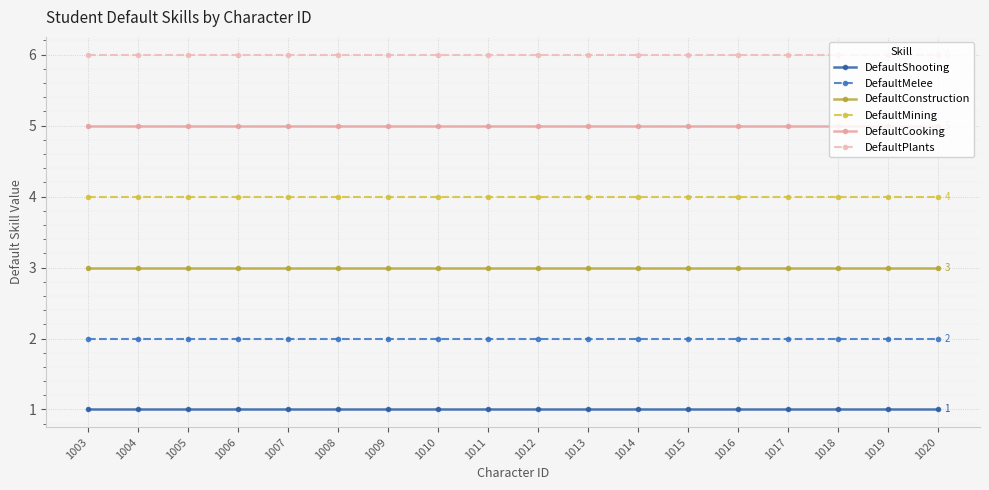

The DefaultMining series shows 6 at 1017. True or false?

False